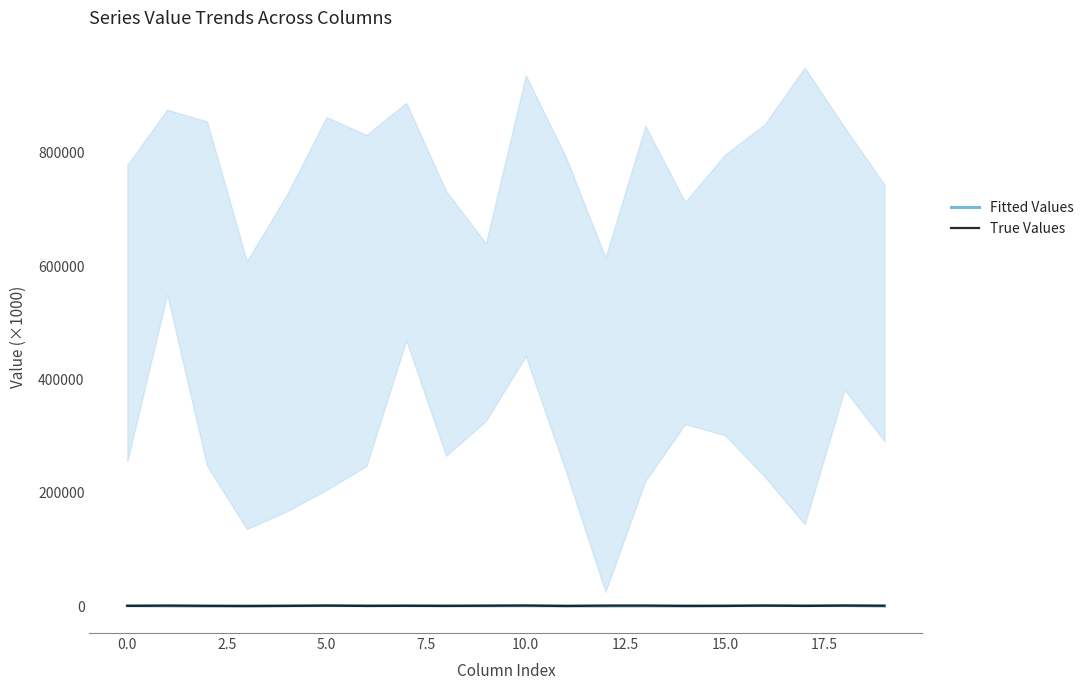

What is the sum of all Fitted Values values?

11460.9